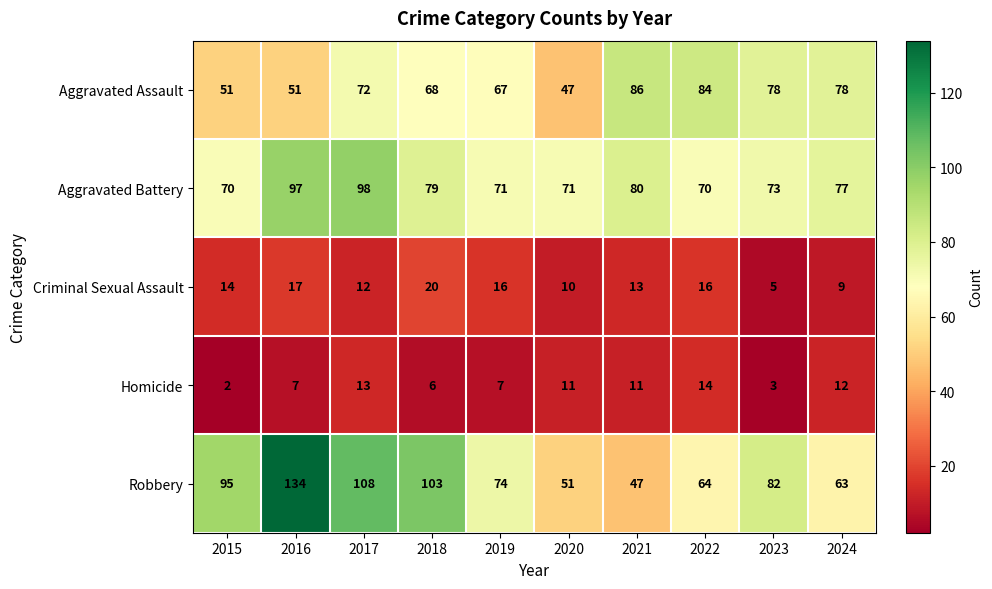

How many series are shown in this chart?

5